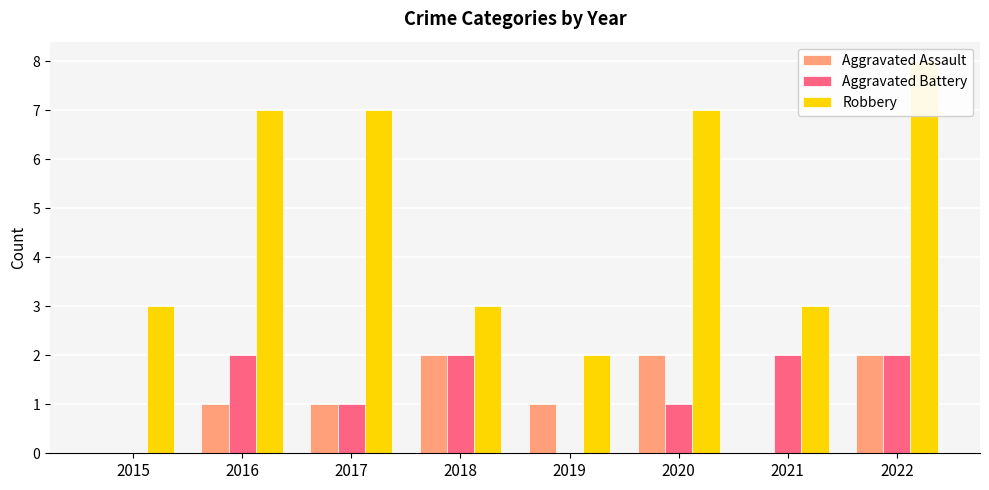

The value of Aggravated Assault at 2022 is 1. True or false?

False